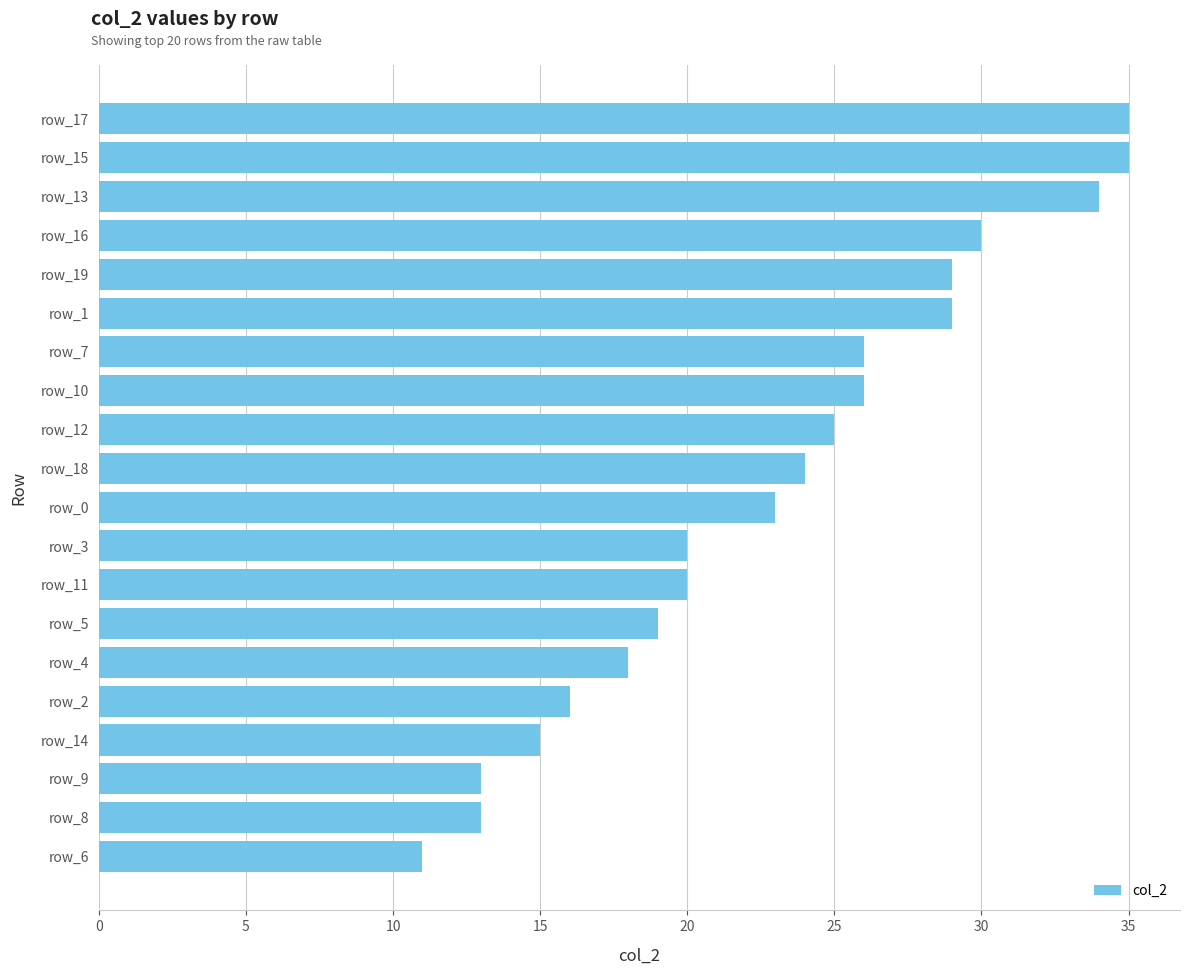

Is it true that the value at row_5 is 31?

False